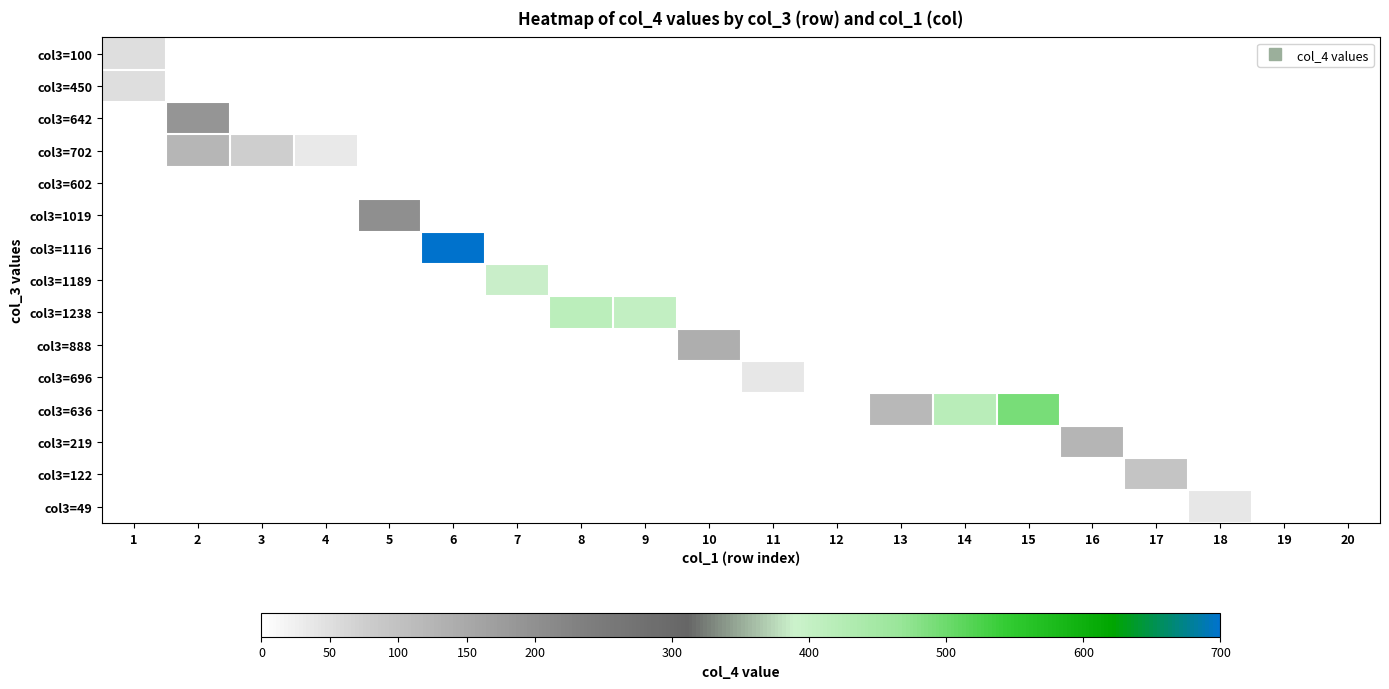

Reading left to right, what are all the values shown in this chart?

col3=100: 1=50	2=0	3=0	4=0	5=0	6=0	7=0	8=0	9=0	10=0	11=0	12=0	13=0	14=0	15=0	16=0	17=0	18=0	19=0	20=0
col3=450: 1=50	2=0	3=0	4=0	5=0	6=0	7=0	8=0	9=0	10=0	11=0	12=0	13=0	14=0	15=0	16=0	17=0	18=0	19=0	20=0
col3=642: 1=0	2=190	3=0	4=0	5=0	6=0	7=0	8=0	9=0	10=0	11=0	12=0	13=0	14=0	15=0	16=0	17=0	18=0	19=0	20=0
col3=702: 1=0	2=122	3=74	4=34	5=0	6=0	7=0	8=0	9=0	10=0	11=0	12=0	13=0	14=0	15=0	16=0	17=0	18=0	19=0	20=0
col3=602: 1=0	2=0	3=0	4=0	5=0	6=0	7=0	8=0	9=0	10=0	11=0	12=0	13=0	14=0	15=0	16=0	17=0	18=0	19=0	20=0
col3=1019: 1=0	2=0	3=0	4=0	5=200	6=0	7=0	8=0	9=0	10=0	11=0	12=0	13=0	14=0	15=0	16=0	17=0	18=0	19=0	20=0
col3=1116: 1=0	2=0	3=0	4=0	5=0	6=698	7=0	8=0	9=0	10=0	11=0	12=0	13=0	14=0	15=0	16=0	17=0	18=0	19=0	20=0
col3=1189: 1=0	2=0	3=0	4=0	5=0	6=0	7=387	8=0	9=0	10=0	11=0	12=0	13=0	14=0	15=0	16=0	17=0	18=0	19=0	20=0
col3=1238: 1=0	2=0	3=0	4=0	5=0	6=0	7=0	8=414	9=403	10=0	11=0	12=0	13=0	14=0	15=0	16=0	17=0	18=0	19=0	20=0
col3=888: 1=0	2=0	3=0	4=0	5=0	6=0	7=0	8=0	9=0	10=139	11=0	12=0	13=0	14=0	15=0	16=0	17=0	18=0	19=0	20=0
col3=696: 1=0	2=0	3=0	4=0	5=0	6=0	7=0	8=0	9=0	10=0	11=38	12=0	13=0	14=0	15=0	16=0	17=0	18=0	19=0	20=0
col3=636: 1=0	2=0	3=0	4=0	5=0	6=0	7=0	8=0	9=0	10=0	11=0	12=0	13=119	14=416	15=492	16=0	17=0	18=0	19=0	20=0
col3=219: 1=0	2=0	3=0	4=0	5=0	6=0	7=0	8=0	9=0	10=0	11=0	12=0	13=0	14=0	15=0	16=124	17=0	18=0	19=0	20=0
col3=122: 1=0	2=0	3=0	4=0	5=0	6=0	7=0	8=0	9=0	10=0	11=0	12=0	13=0	14=0	15=0	16=0	17=95	18=0	19=0	20=0
col3=49: 1=0	2=0	3=0	4=0	5=0	6=0	7=0	8=0	9=0	10=0	11=0	12=0	13=0	14=0	15=0	16=0	17=0	18=37	19=0	20=0